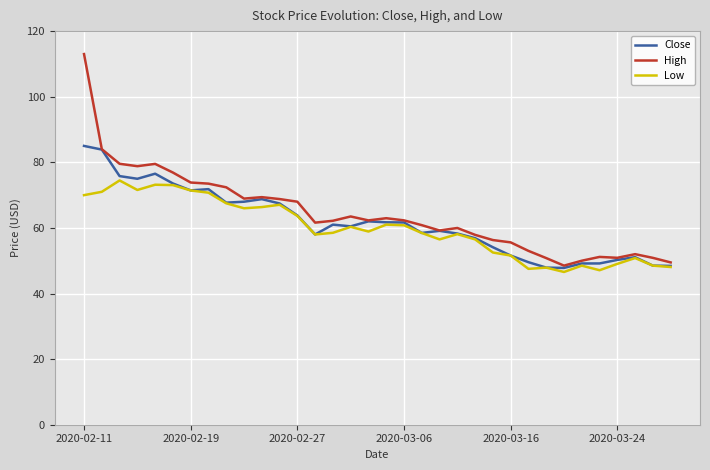

What is the maximum value shown in the chart?

113.0